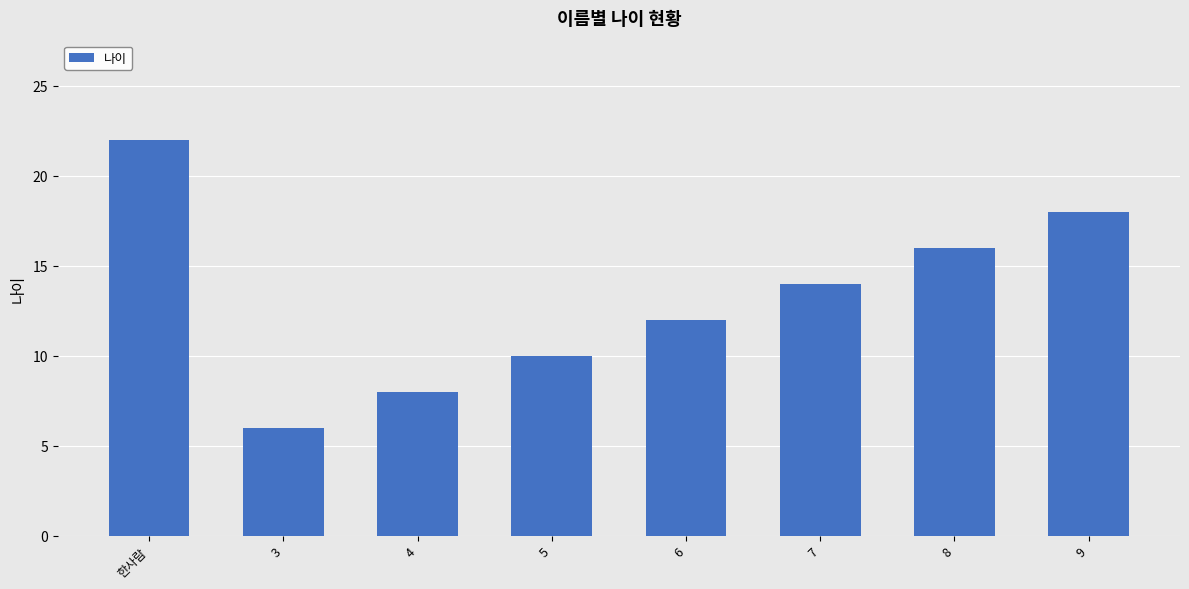

What value does the data have at 한사람, to the nearest 5?

20